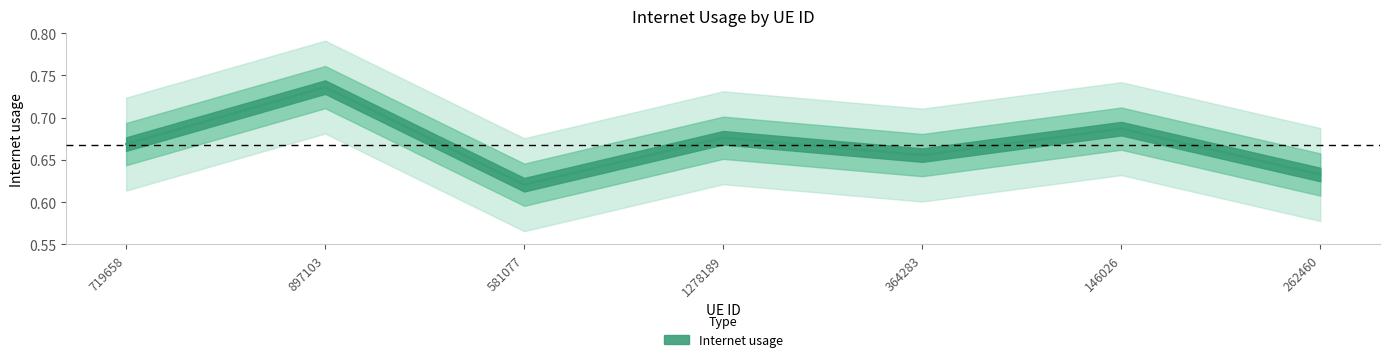

The chart shows a value of 0.4 at 146026. True or false?

False